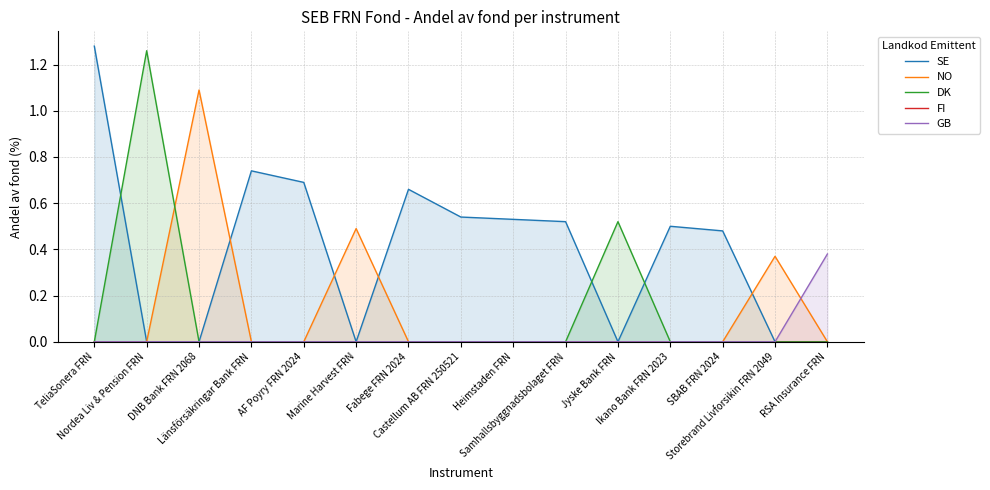

How many interior local peaks does the DK series have?

2